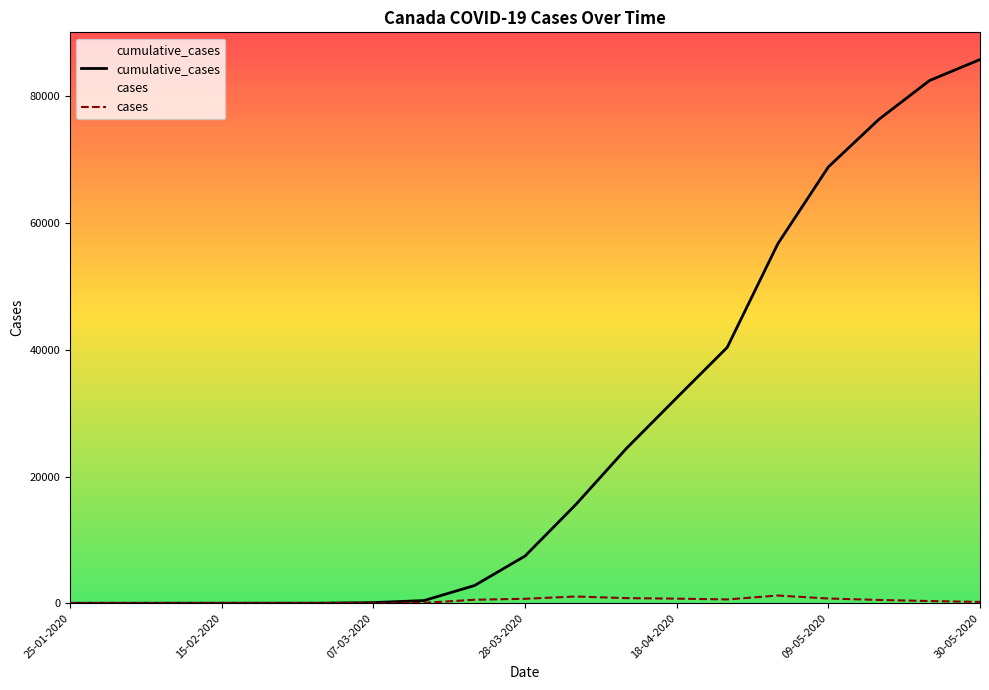

What is the lowest value of the cumulative_cases series?

1